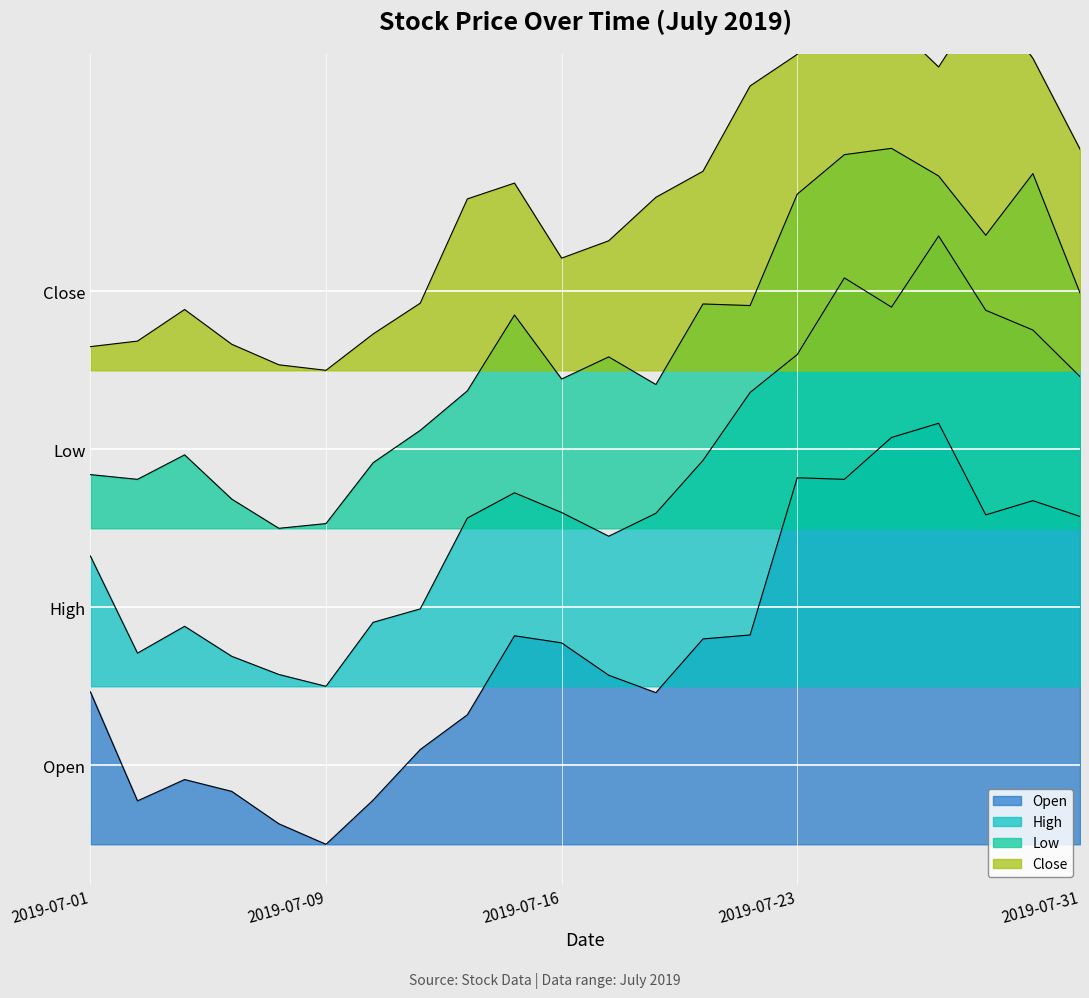

What is the spread (max minus min) of values at 2019-07-18?

6.3